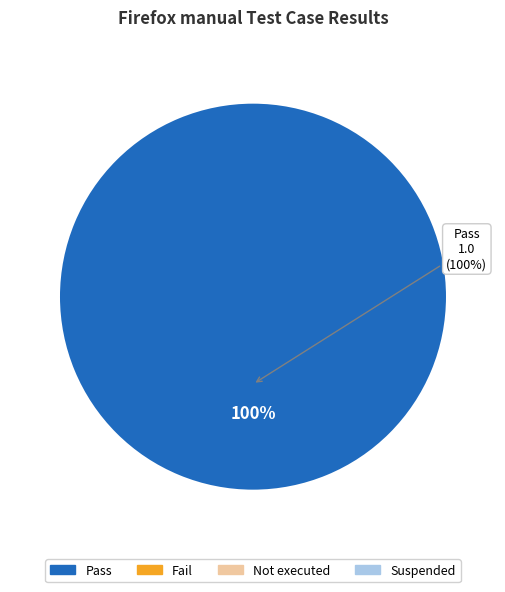

What is the majority slice?

Pass